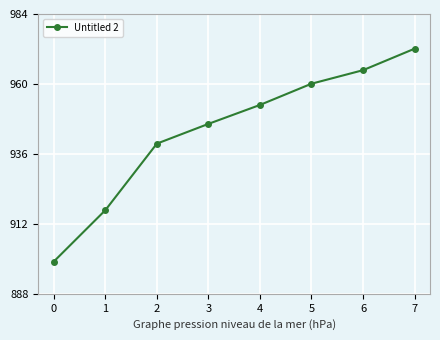

Rank the categories by value from highest to lowest.

7, 6, 5, 4, 3, 2, 1, 0